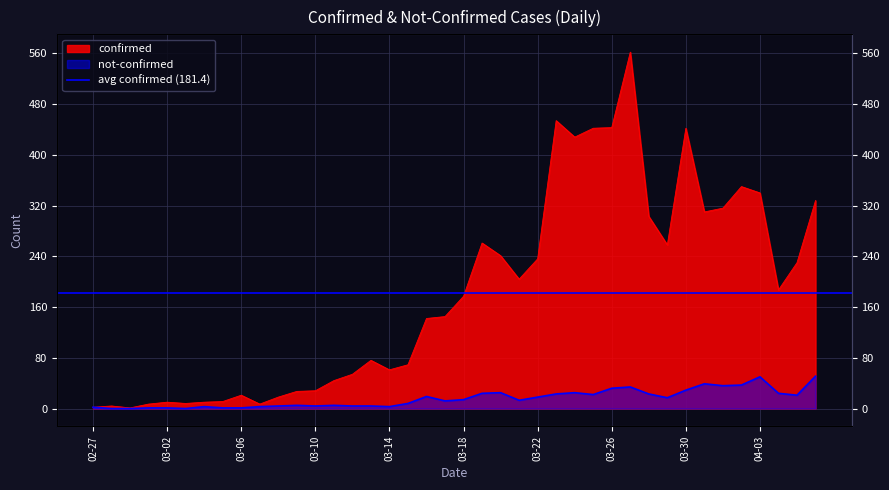

What is the label of the 1st point from the right?

2020-04-06